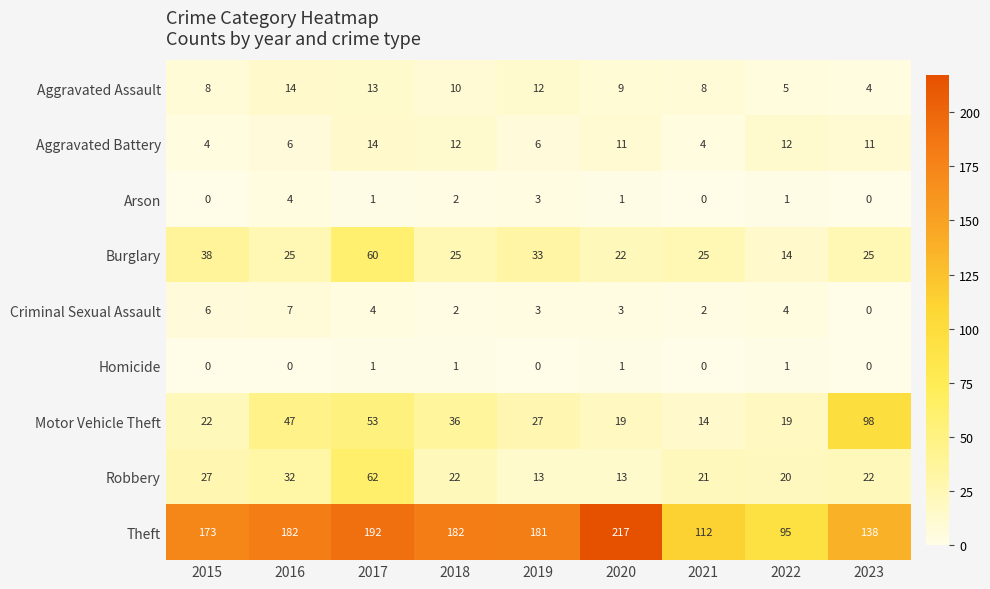

What is the average value of the Burglary series?

30